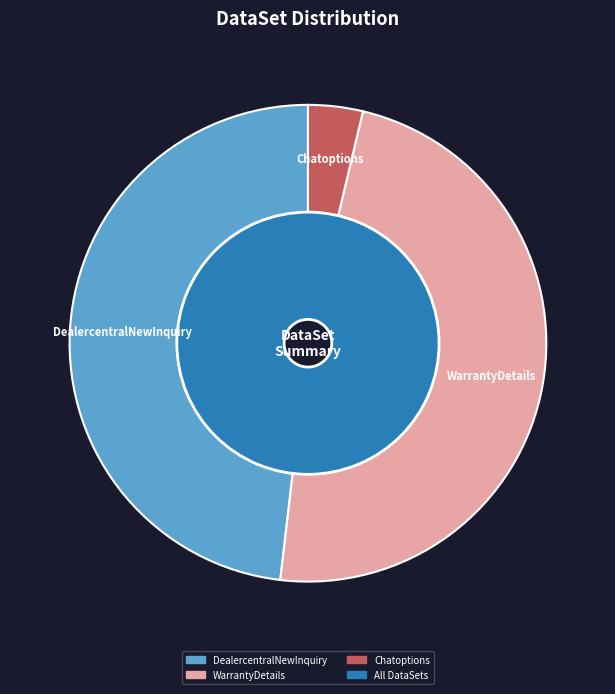

Do Chatoptions and WarrantyDetails together represent more than half of the pie?

No